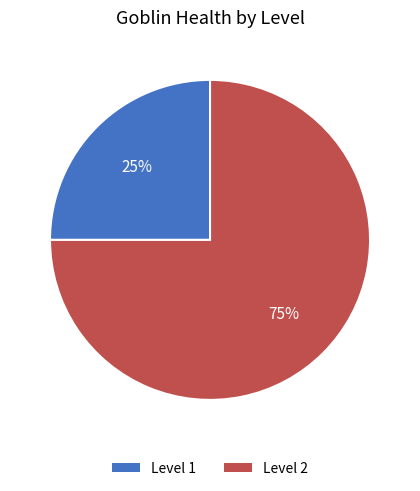

Between Level 1 and Level 2, which is larger?

Level 2